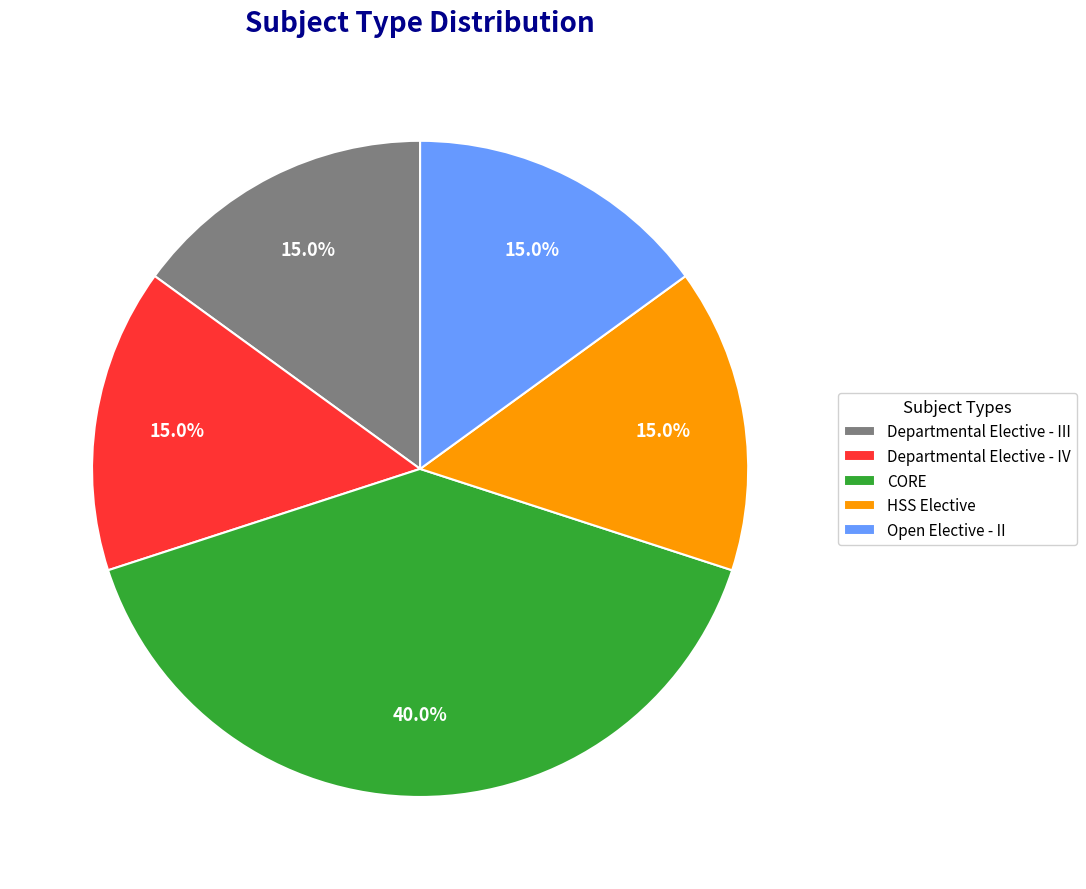

True or false: CORE accounts for 32% of the total.

False